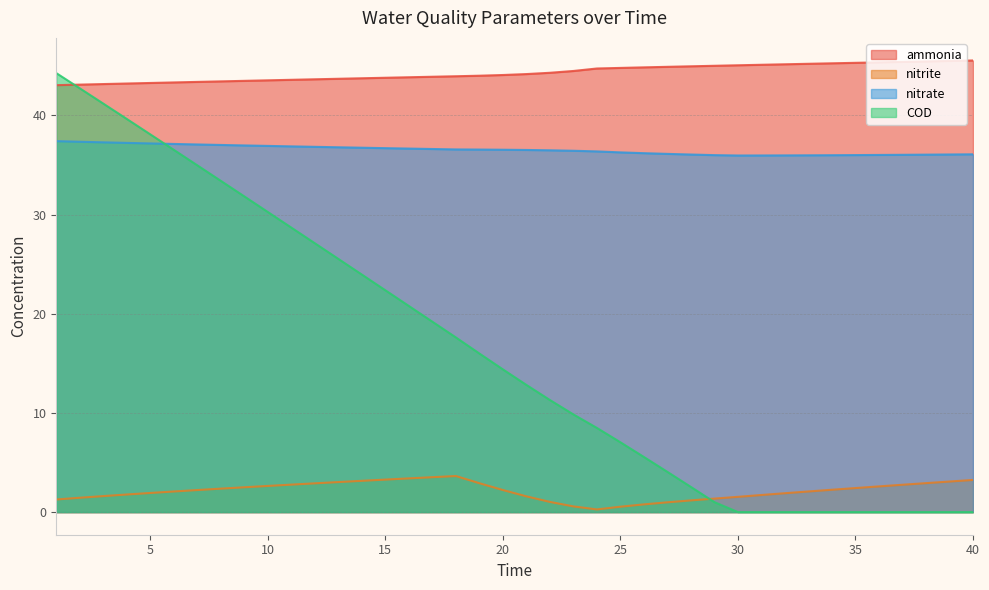

True or false: ammonia has more than 1 points higher than both neighbors.

False